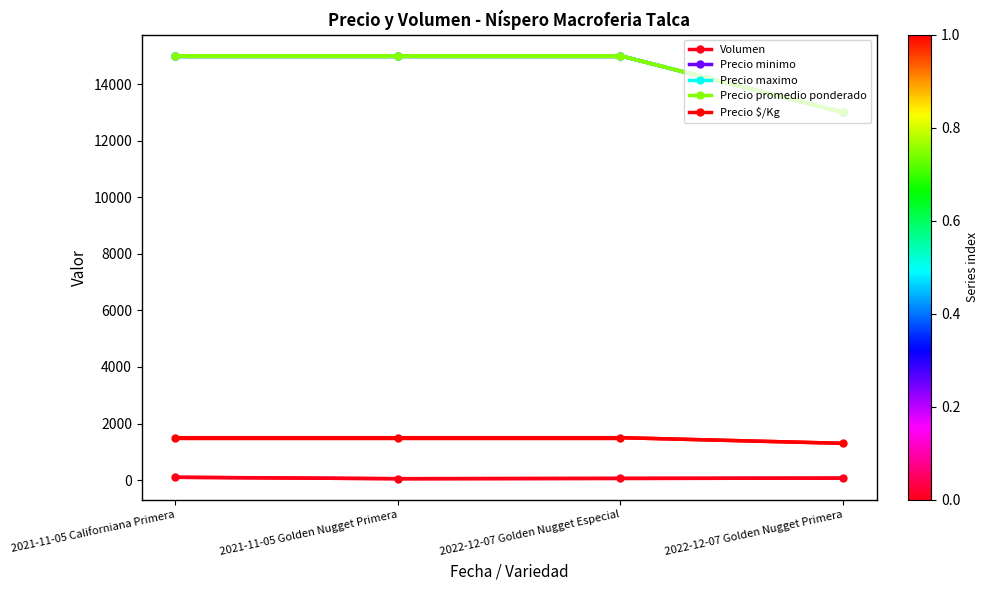

Is this an area chart (filled region under the line)?

No